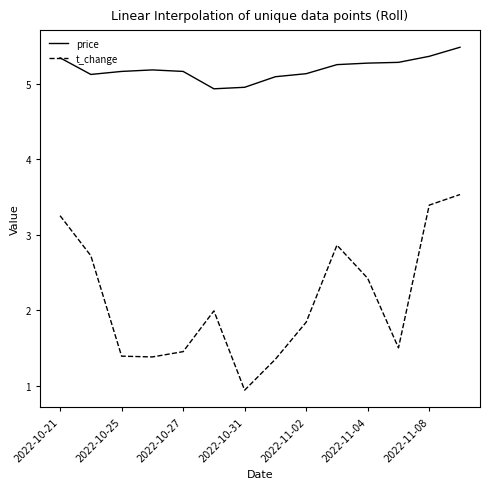

How many distinct data groups are displayed?

2